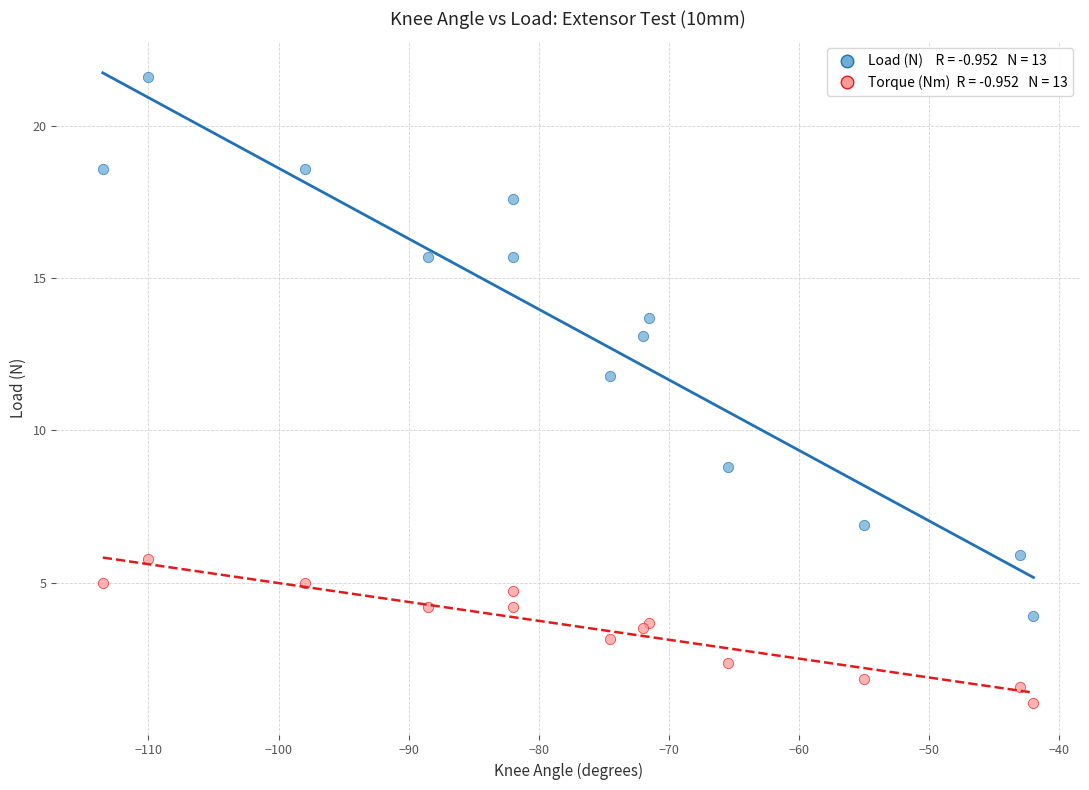

Across all series, what Y value is closest to 11?

11.8